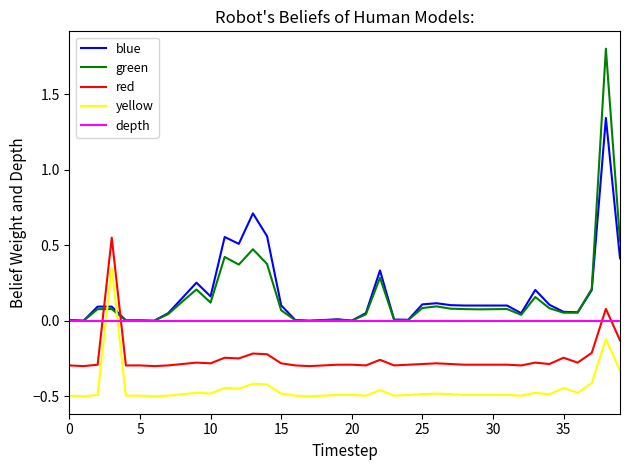

What is the highest value of the green series?

1.8